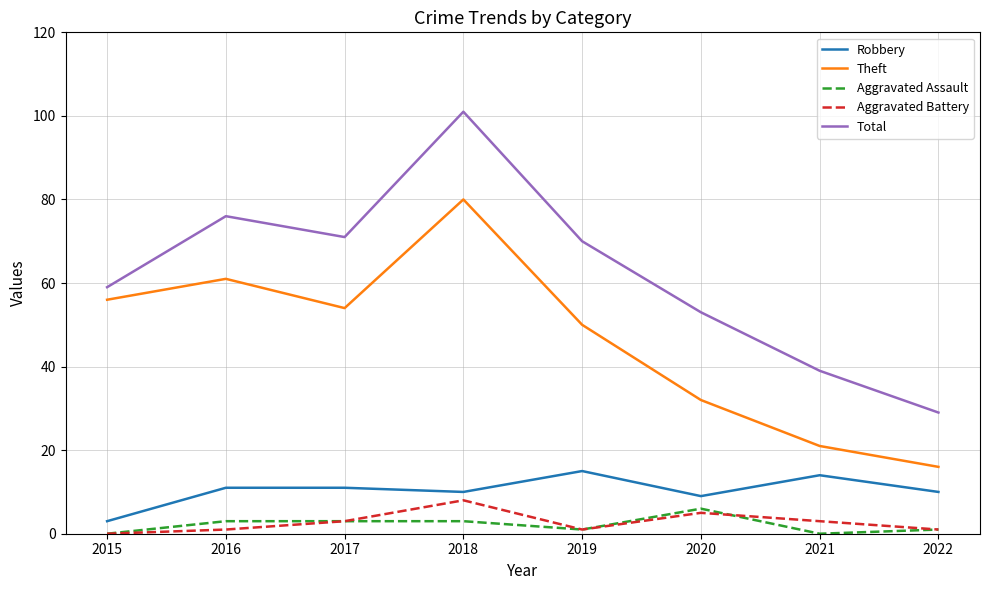

What is the spread (max minus min) of values at 2022?

28